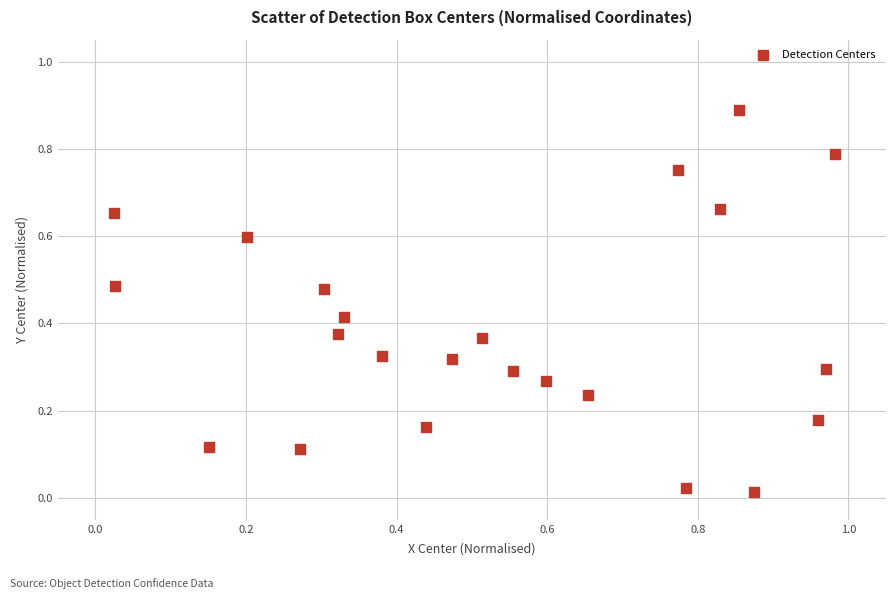

What is the range of X values (max minus min)?

1.0